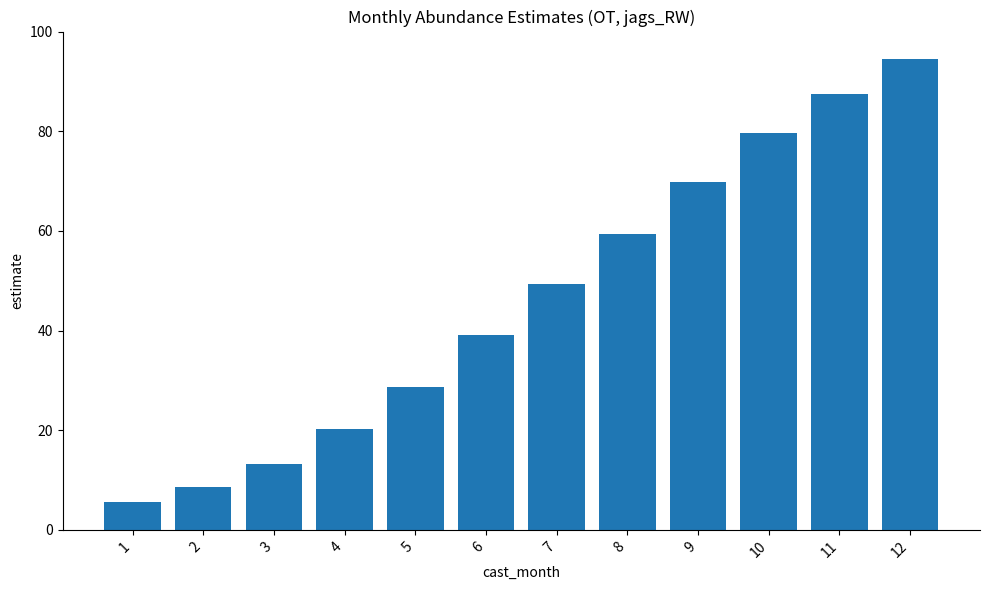

The value at 10 is 41.1. True or false?

False